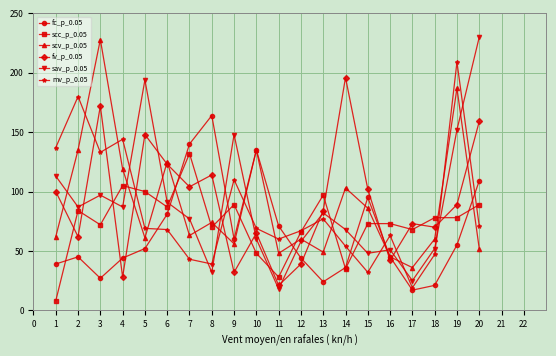

The value of fv_p_0.05 at 18 is 26. True or false?

False